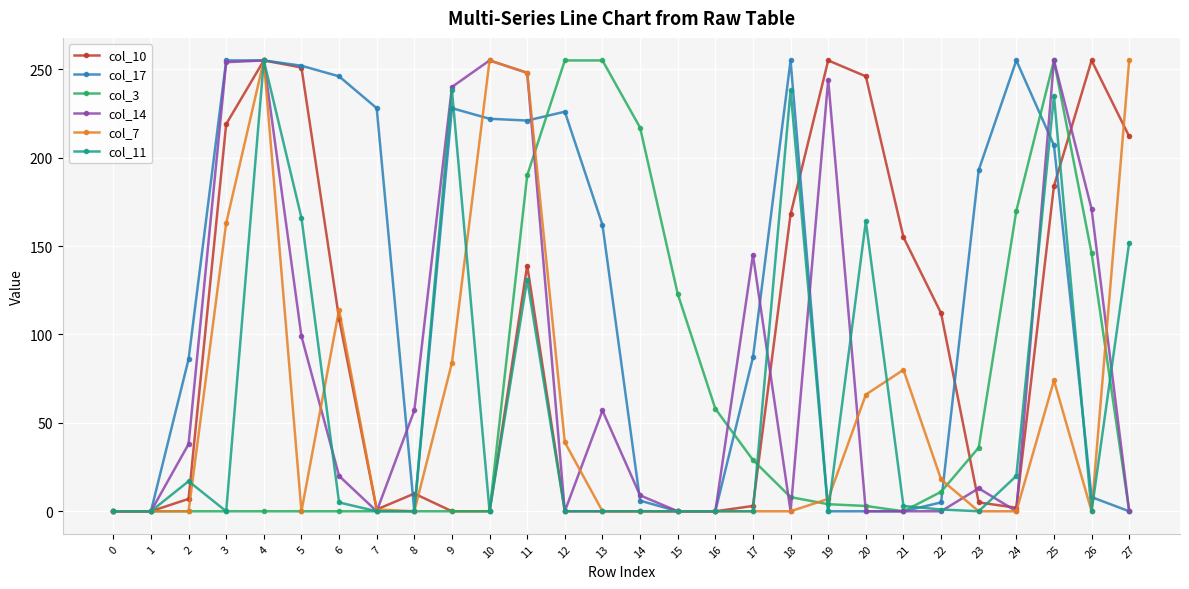

True or false: col_17 has more than 0 points higher than both neighbors.

True